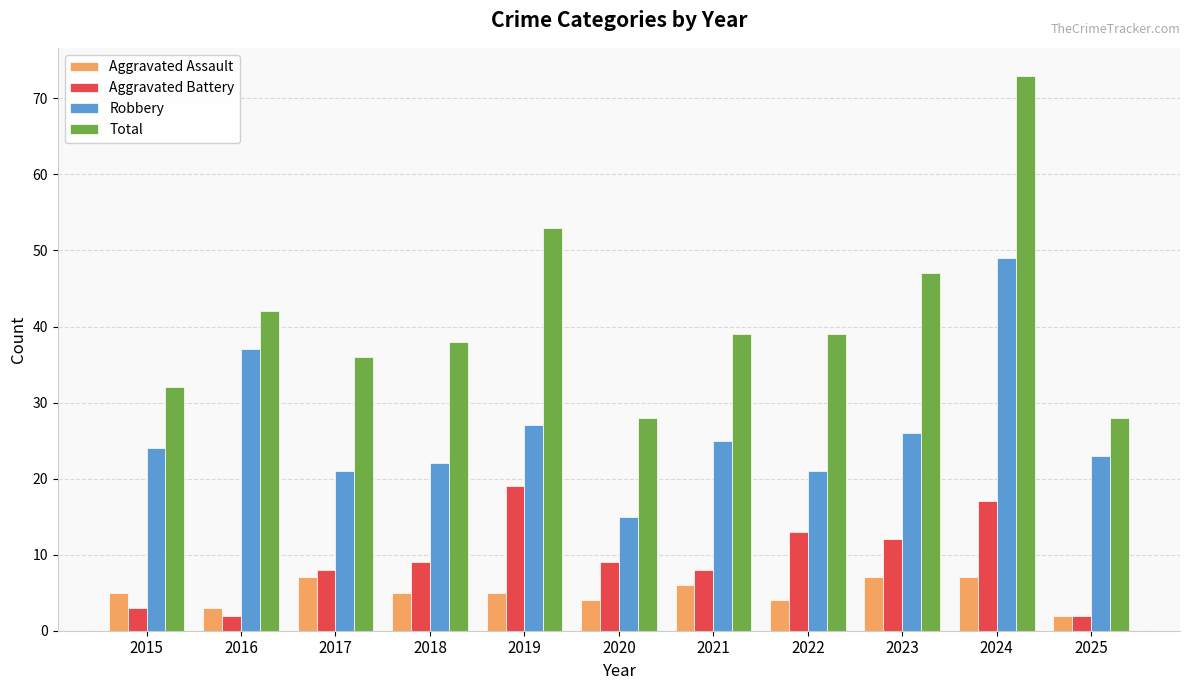

What is the value of the Aggravated Battery bar at the 11th from the left?

2